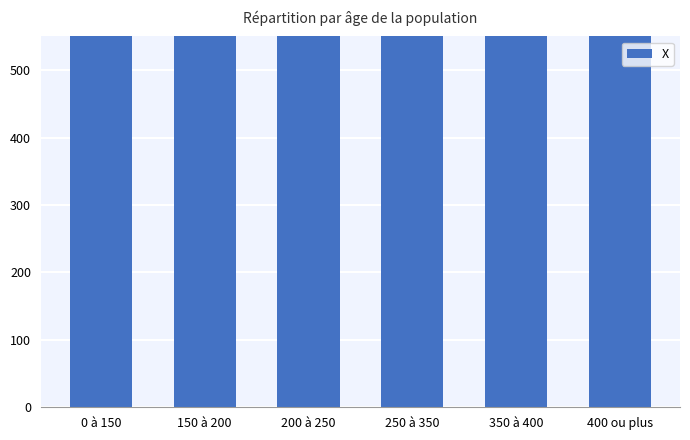

The chart shows a value of 1561 at 400 ou plus. True or false?

True